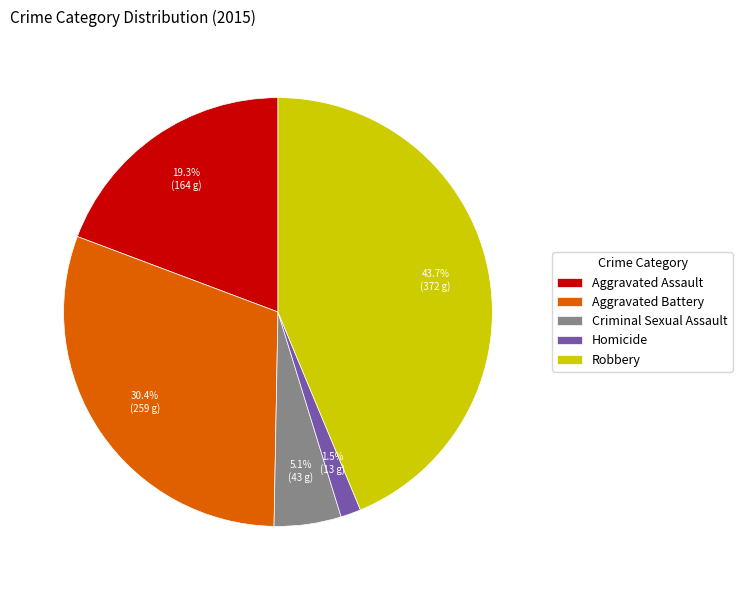

Is there a majority slice in this chart?

No